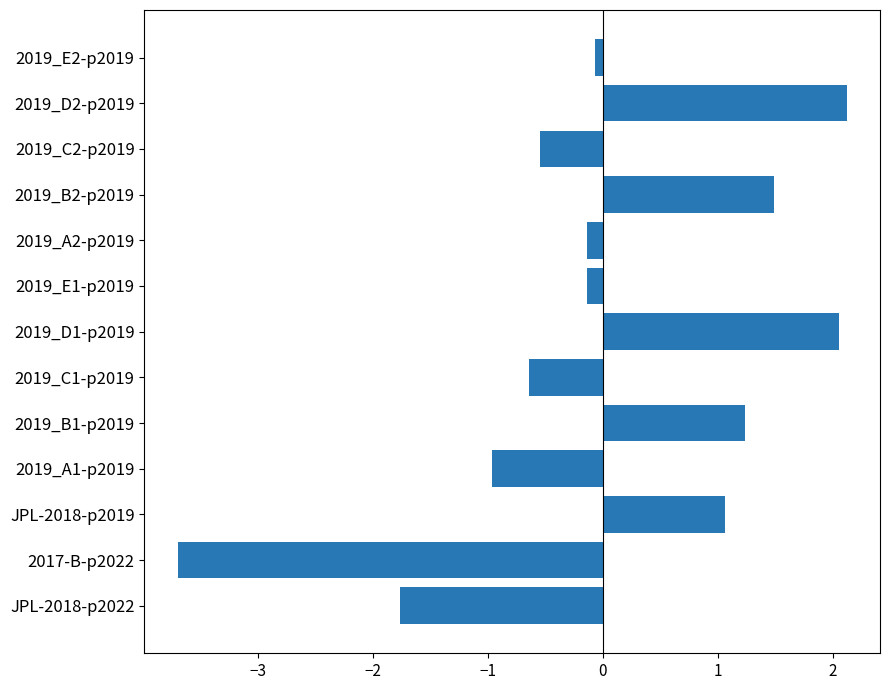

What is the maximum value shown in the chart?

2.1